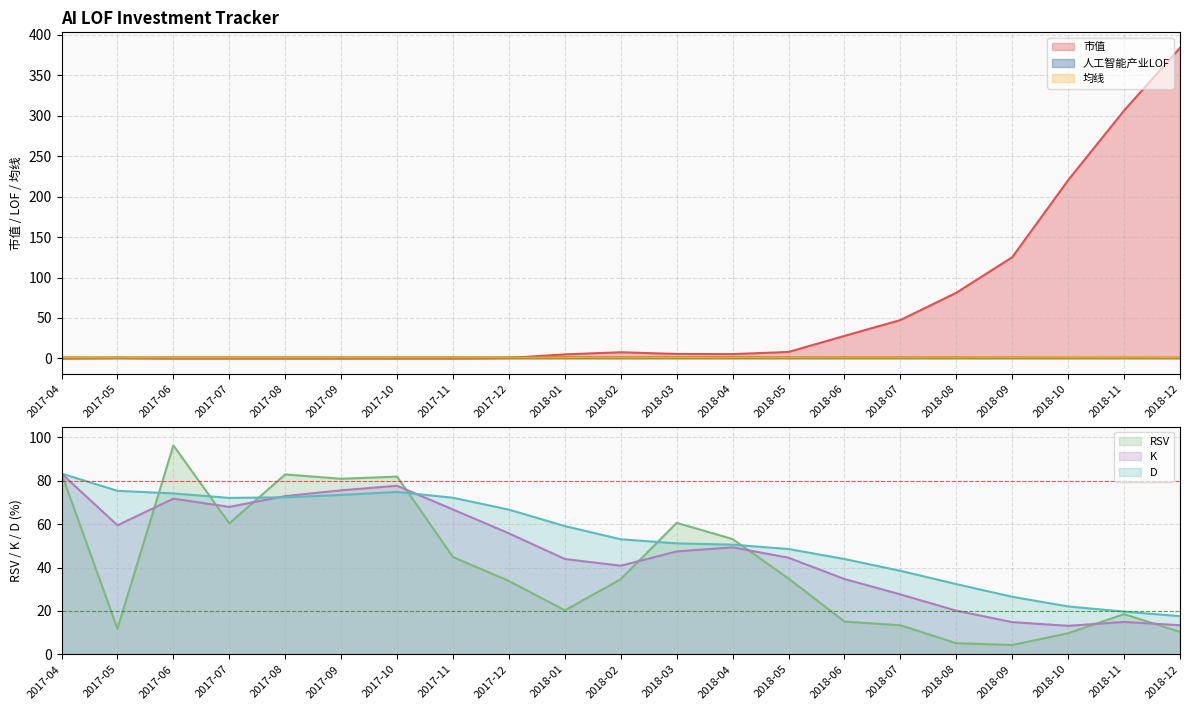

True or false: K and 人工智能产业LOF intersect in this chart.

False